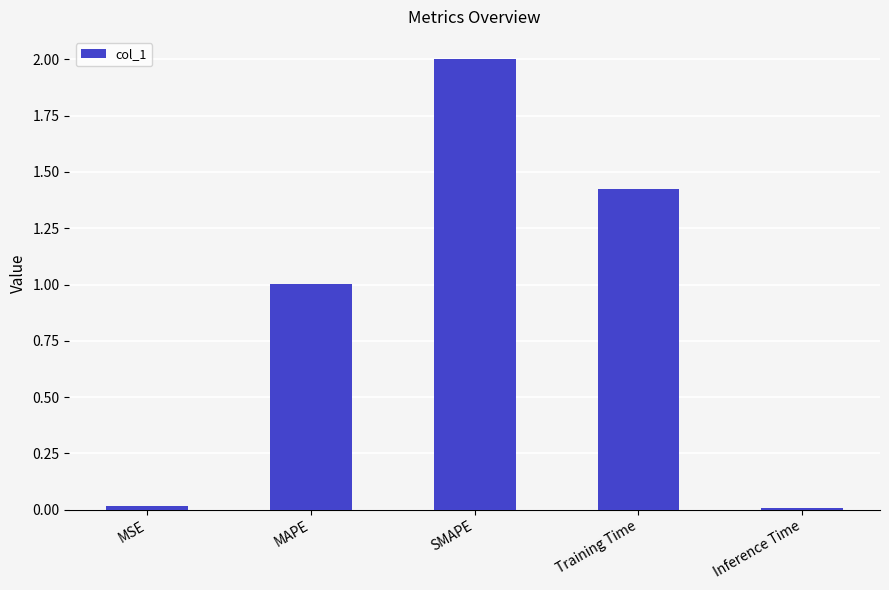

What is the change in value from MAPE to SMAPE?

+1.0